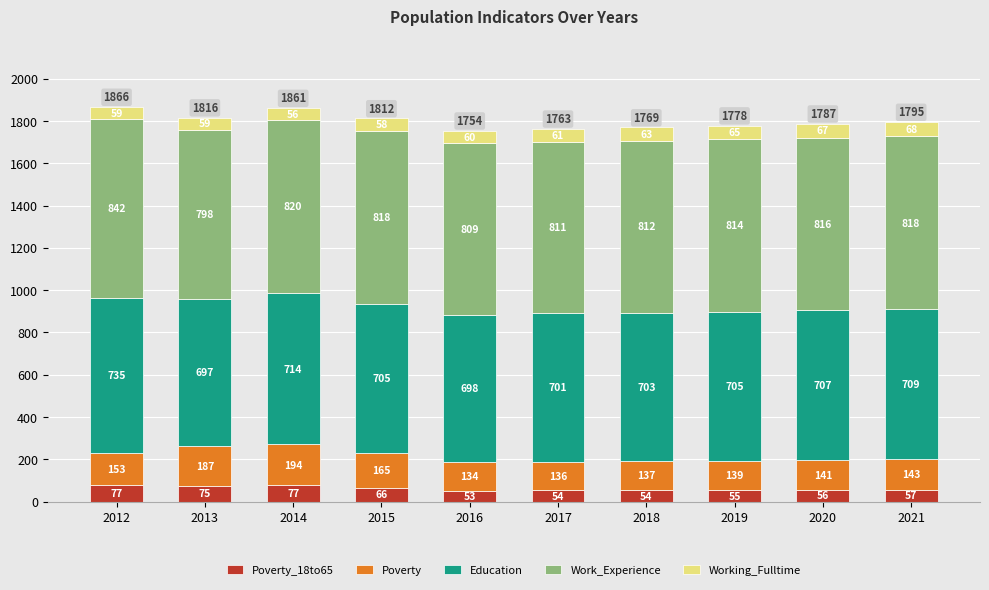

At which category is the sum across all series the highest?

2012